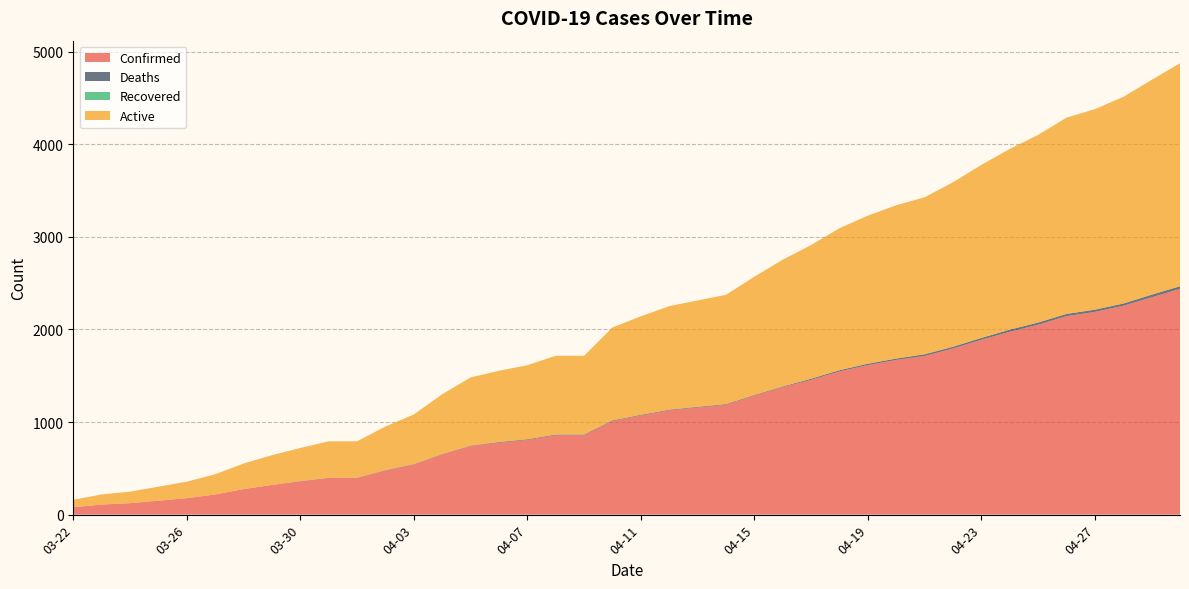

Reading left to right, list all the values displayed in this chart.

Confirmed: 80	109	124	151	178	218	276	321	360	396	396	476	541	650	741	777	807	858	858	1011	1071	1126	1157	1187	1285	1377	1456	1547	1615	1671	1714	1795	1889	1975	2051	2144	2190	2256	2348	2438
Deaths: 0	0	0	0	0	0	0	0	2	2	2	4	4	4	4	7	7	7	7	7	7	7	7	7	7	7	12	13	15	15	18	18	20	23	24	24	24	24	28	29
Recovered: 0	0	0	0	0	0	0	0	0	0	0	0	0	0	0	0	0	0	0	0	0	0	0	0	0	0	0	0	0	0	0	0	0	0	0	0	0	0	0	0
Active: 80	109	124	151	178	218	276	321	358	394	394	472	537	646	737	770	800	851	851	1004	1064	1119	1150	1180	1278	1370	1444	1534	1600	1656	1696	1777	1869	1952	2027	2120	2166	2232	2320	2409